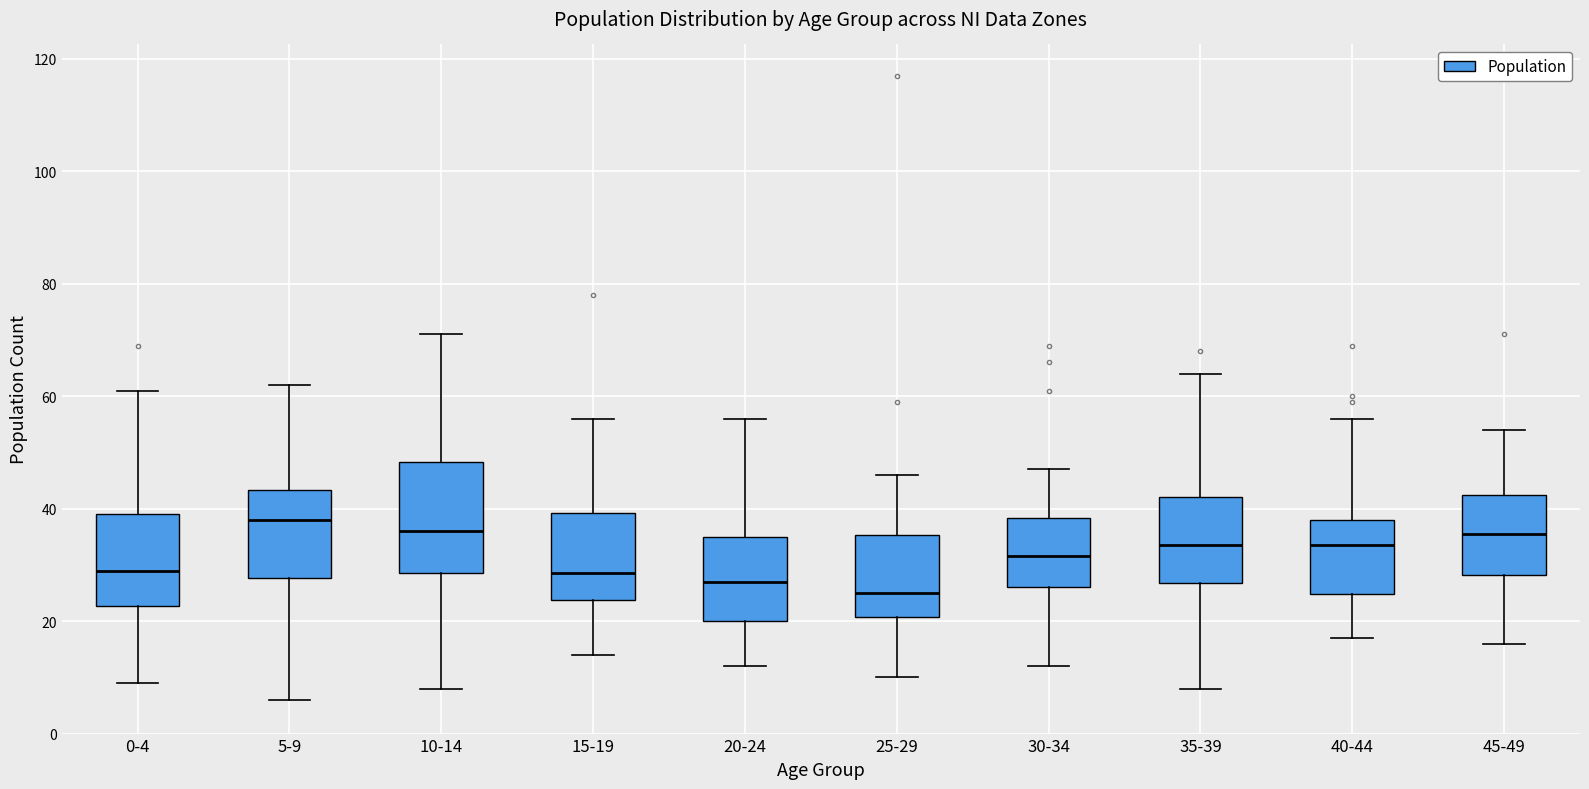

Which box has the lowest median line?

25-29